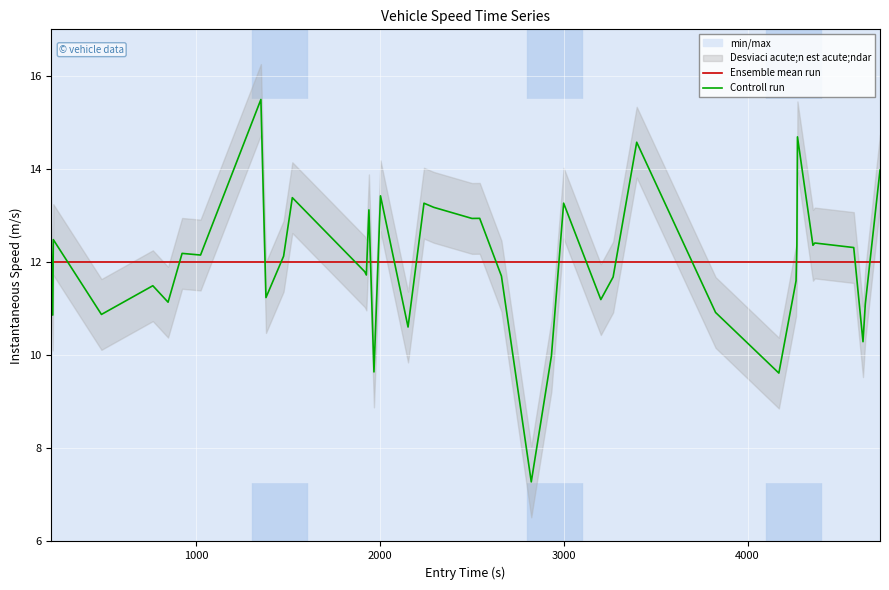

What is the value of the Ensemble mean run point at the 24th from the left?

12.0